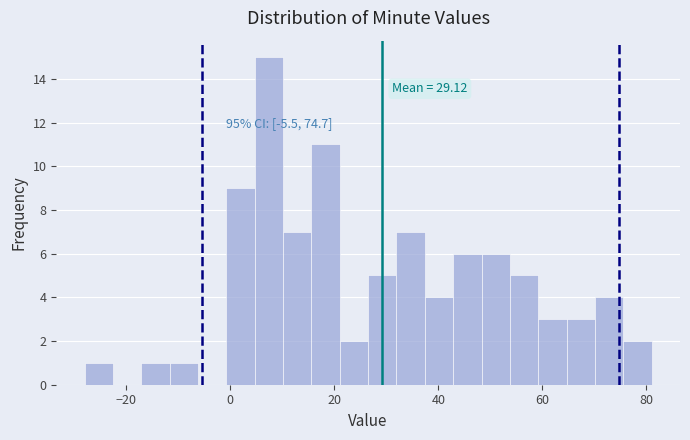

Around what value on the x-axis is the tallest bar? Give the approximate position of its centre, as read against the axis.

8